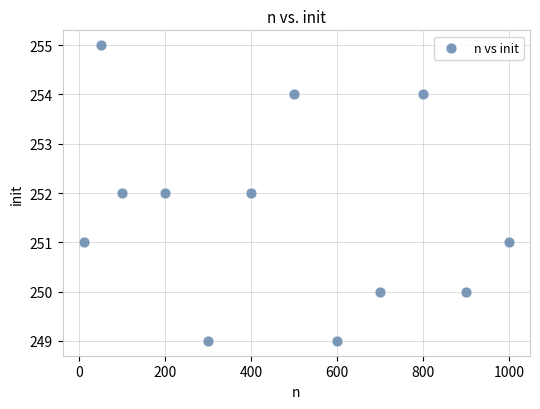

What is the average Y value?

252